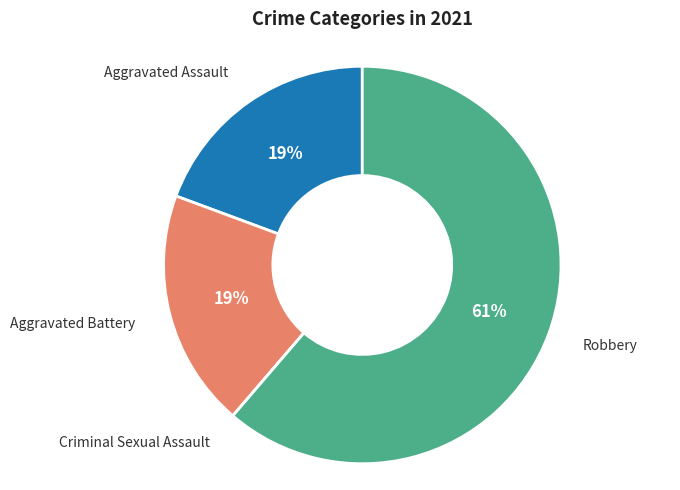

To the nearest percent, what is the average slice percentage?

25%